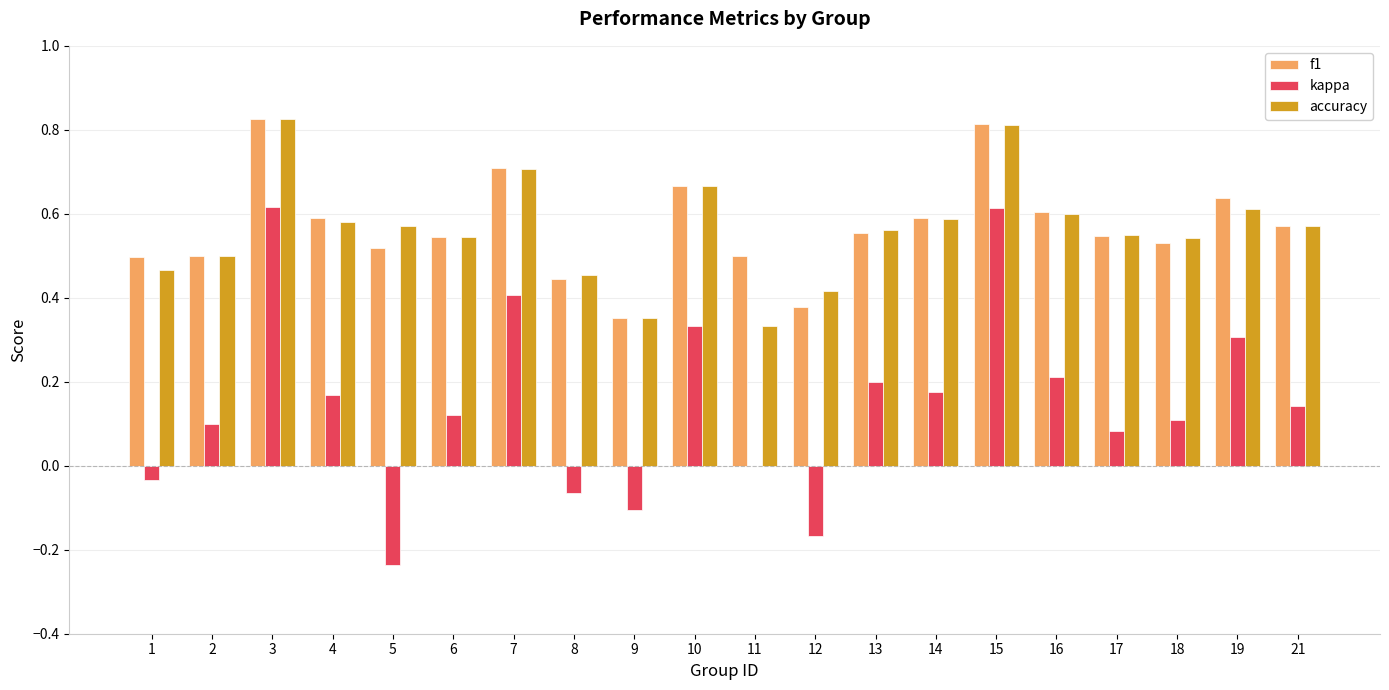

What is the total value across all series at 1?

0.9